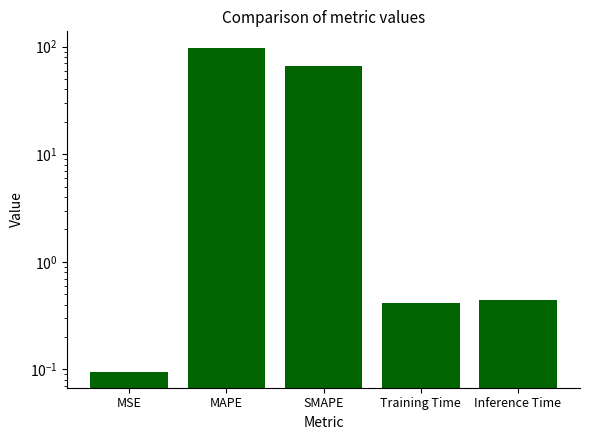

What is the label of the 1st bar from the right?

Inference Time